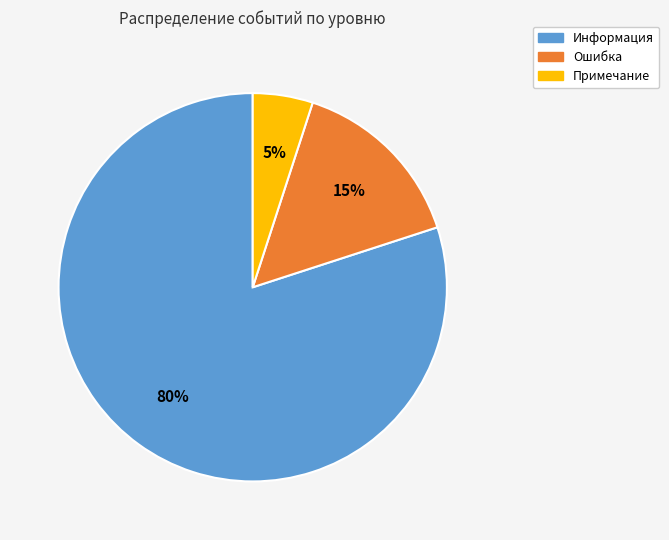

Rank the categories by value from highest to lowest.

Информация, Ошибка, Примечание